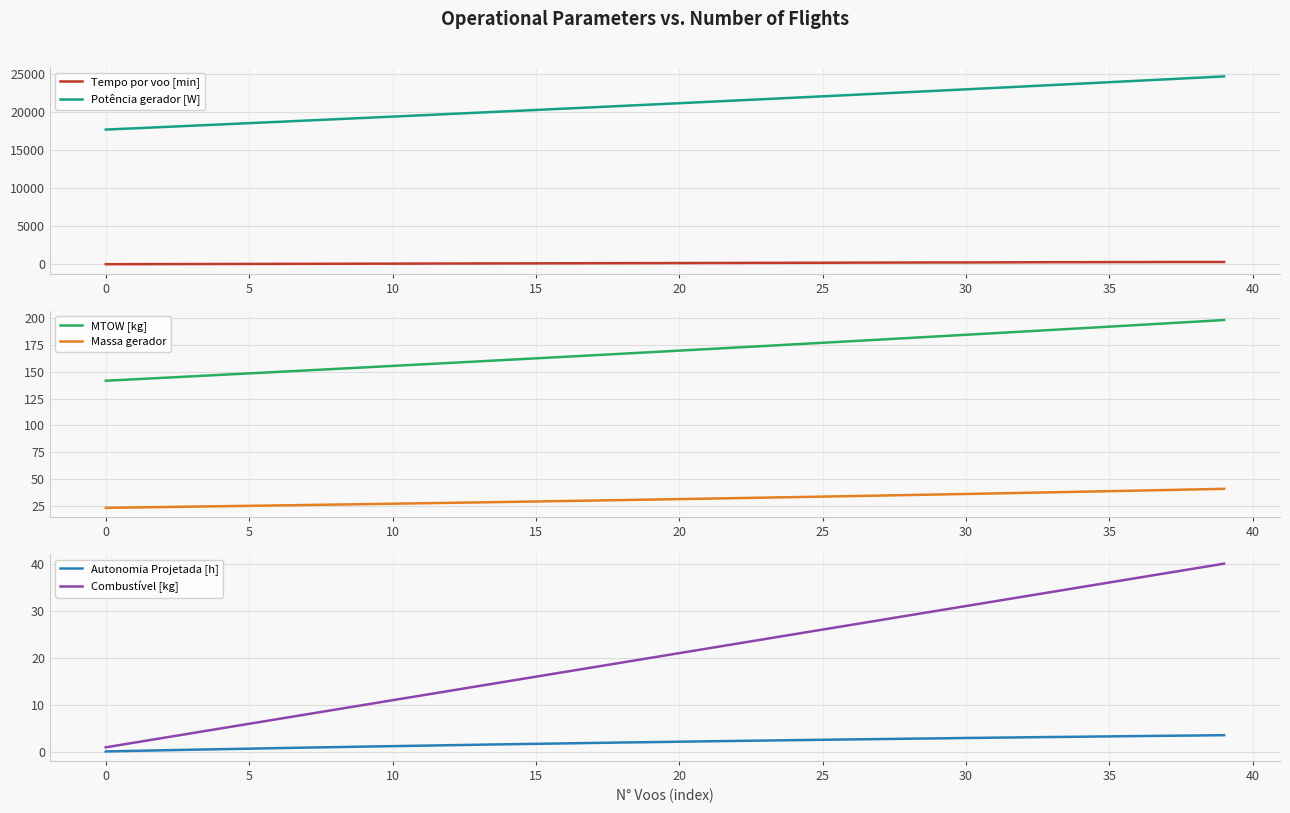

What is the total value across all series at 22?

21961.5